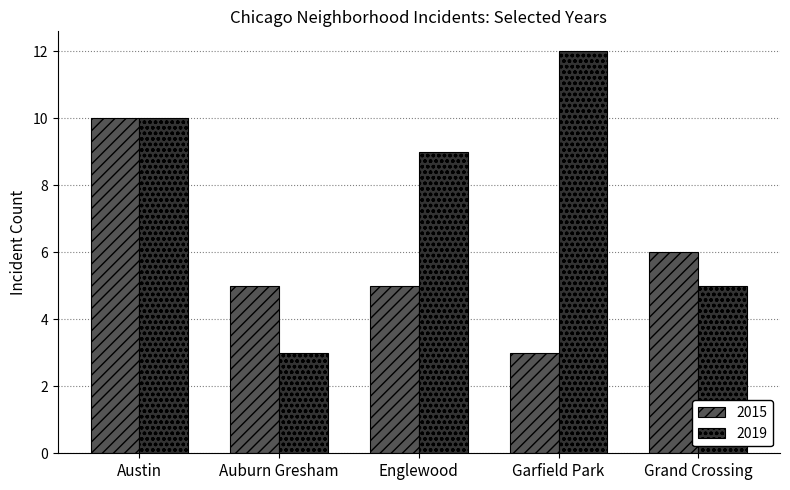

The value of 2019 at Englewood is 9. True or false?

True